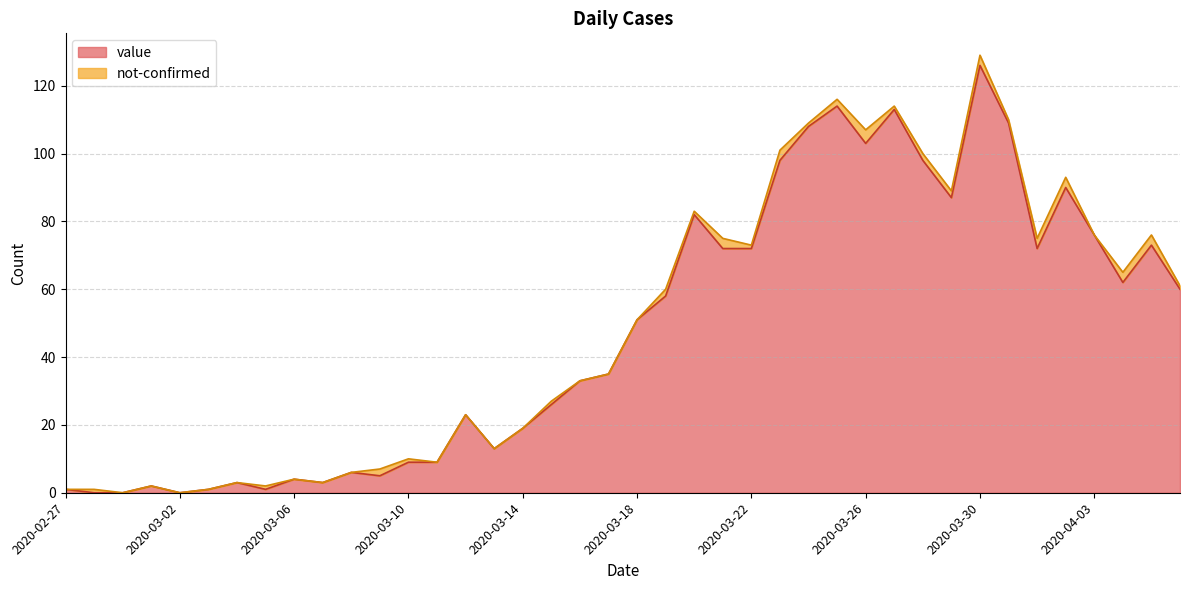

The chart shows a value of 34 at 2020-03-31. True or false?

False